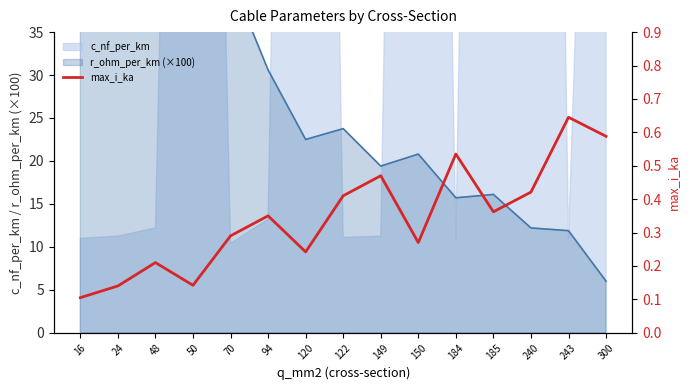

Rank the categories by value from highest to lowest.

243, 300, 184, 149, 240, 122, 185, 94, 70, 150, 120, 48, 50, 24, 16